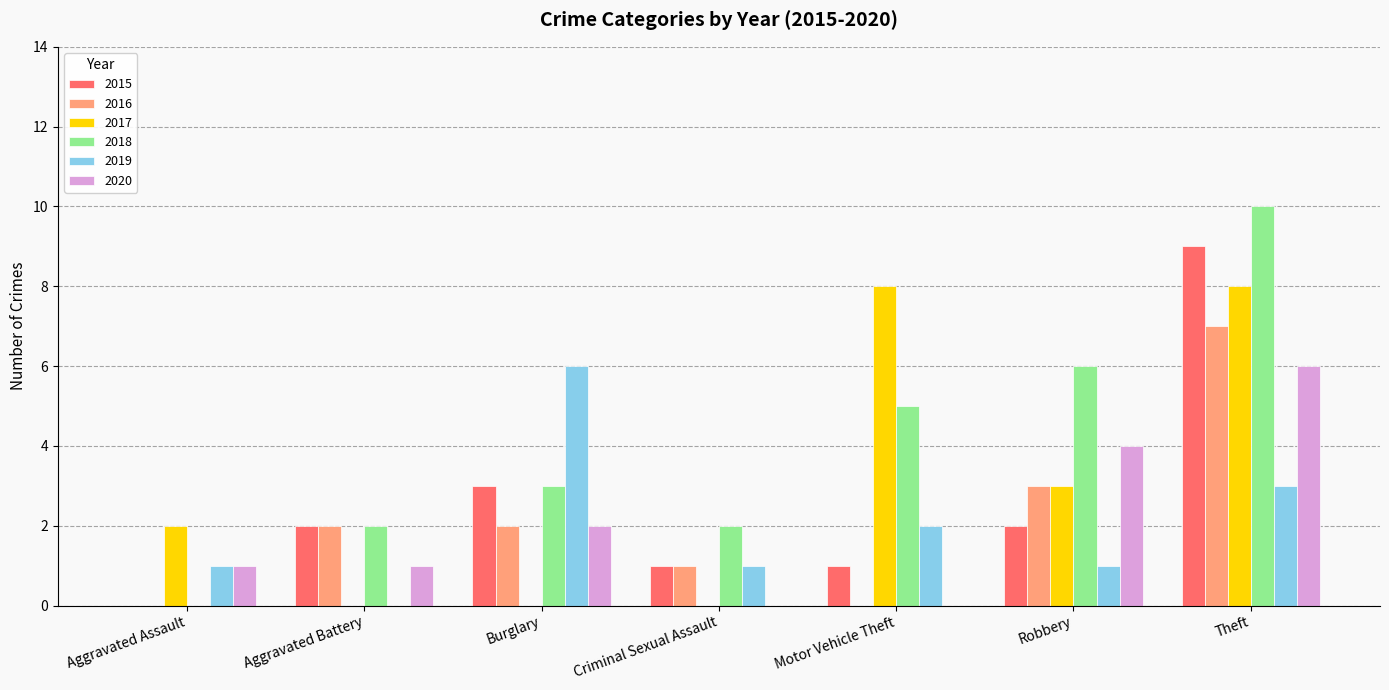

How many positive values does the 2019 series have?

6